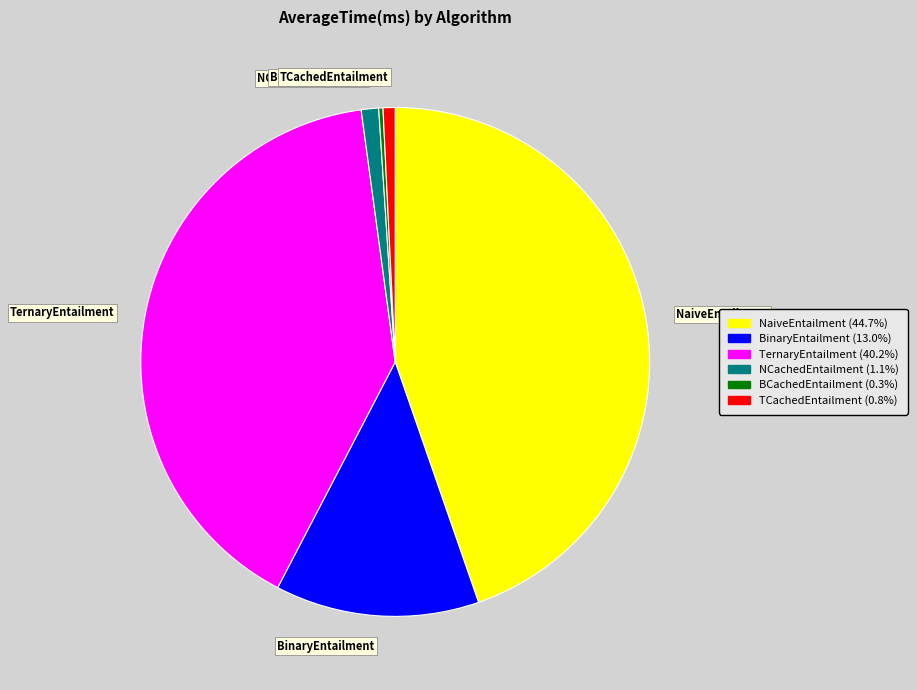

Which category has the biggest portion of the pie?

NaiveEntailment